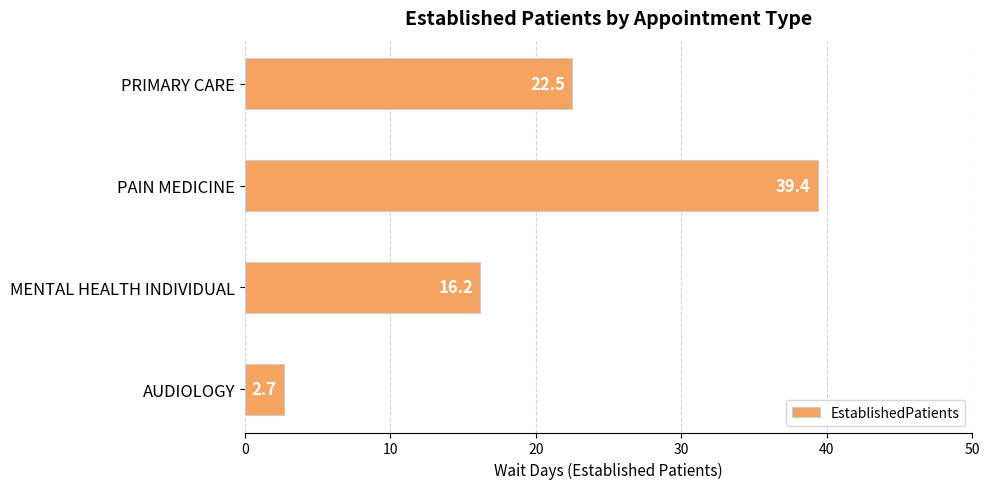

How many values are below 22?

2